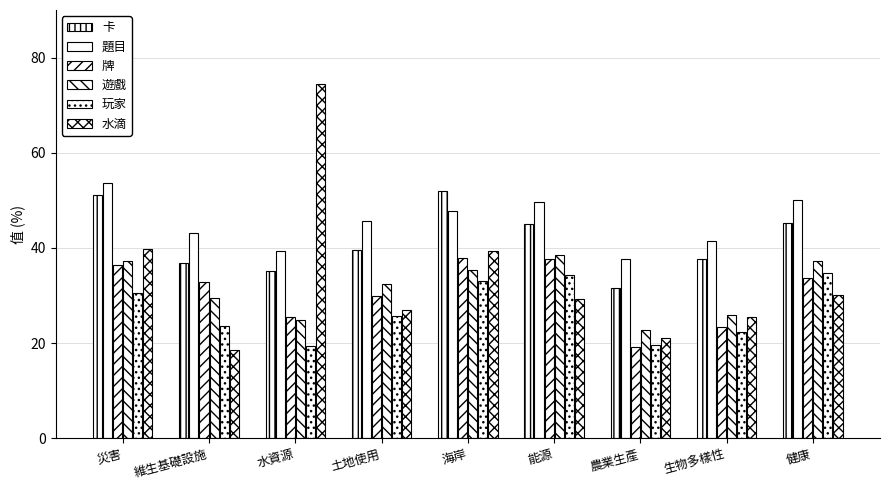

At which label does 遊戲 reach its peak?

能源